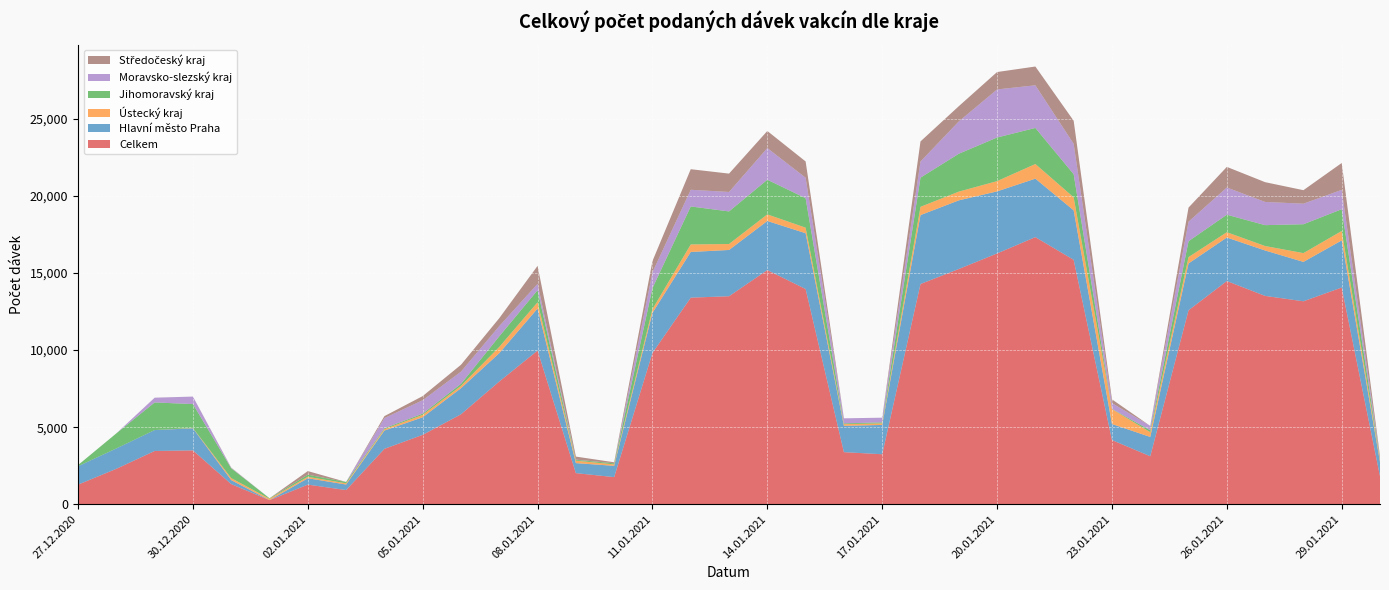

Reading right to left, list all the values displayed in this chart.

Celkem: 30.01.2021=1817	29.01.2021=14060	28.01.2021=13167	27.01.2021=13515	26.01.2021=14480	25.01.2021=12584	24.01.2021=3113	23.01.2021=4164	22.01.2021=15856	21.01.2021=17329	20.01.2021=16270	19.01.2021=15261	18.01.2021=14287	17.01.2021=3243	16.01.2021=3378	15.01.2021=13962	14.01.2021=15192	13.01.2021=13495	12.01.2021=13402	11.01.2021=9816	10.01.2021=1759	09.01.2021=2018	08.01.2021=9969	07.01.2021=7963	06.01.2021=5836	05.01.2021=4501	04.01.2021=3594	03.01.2021=919	02.01.2021=1273	01.01.2021=265	31.12.2020=1306	30.12.2020=3493	29.12.2020=3456	28.12.2020=2299	27.12.2020=1272
Hlavní město Praha: 30.01.2021=923	29.01.2021=3057	28.01.2021=2555	27.01.2021=2946	26.01.2021=2823	25.01.2021=3037	24.01.2021=1252	23.01.2021=1040	22.01.2021=3211	21.01.2021=3793	20.01.2021=4027	19.01.2021=4452	18.01.2021=4471	17.01.2021=1901	16.01.2021=1710	15.01.2021=3620	14.01.2021=3184	13.01.2021=3000	12.01.2021=2964	11.01.2021=2599	10.01.2021=732	09.01.2021=649	08.01.2021=2730	07.01.2021=1838	06.01.2021=1691	05.01.2021=1141	04.01.2021=1186	03.01.2021=359	02.01.2021=412	01.01.2021=1	31.12.2020=257	30.12.2020=1433	29.12.2020=1356	28.12.2020=1321	27.12.2020=1193
Ústecký kraj: 30.01.2021=154	29.01.2021=610	28.01.2021=570	27.01.2021=290	26.01.2021=344	25.01.2021=413	24.01.2021=310	23.01.2021=970	22.01.2021=843	21.01.2021=950	20.01.2021=665	19.01.2021=567	18.01.2021=537	17.01.2021=101	16.01.2021=108	15.01.2021=361	14.01.2021=428	13.01.2021=388	12.01.2021=488	11.01.2021=243	10.01.2021=96	09.01.2021=159	08.01.2021=404	07.01.2021=405	06.01.2021=153	05.01.2021=158	04.01.2021=89	03.01.2021=79	02.01.2021=94	01.01.2021=90	31.12.2020=130	30.12.2020=18	29.12.2020=0	28.12.2020=0	27.12.2020=1
Jihomoravský kraj: 30.01.2021=74	29.01.2021=1412	28.01.2021=1873	27.01.2021=1355	26.01.2021=1136	25.01.2021=1030	24.01.2021=126	23.01.2021=12	22.01.2021=1501	21.01.2021=2340	20.01.2021=2830	19.01.2021=2457	18.01.2021=1893	17.01.2021=67	16.01.2021=50	15.01.2021=1913	14.01.2021=2248	13.01.2021=2114	12.01.2021=2464	11.01.2021=1363	10.01.2021=68	09.01.2021=58	08.01.2021=781	07.01.2021=691	06.01.2021=132	05.01.2021=77	04.01.2021=62	03.01.2021=87	02.01.2021=138	01.01.2021=31	31.12.2020=638	30.12.2020=1553	29.12.2020=1792	28.12.2020=978	27.12.2020=74
Moravsko-slezský kraj: 30.01.2021=42	29.01.2021=1257	28.01.2021=1334	27.01.2021=1506	26.01.2021=1765	25.01.2021=1267	24.01.2021=280	23.01.2021=377	22.01.2021=1974	21.01.2021=2768	20.01.2021=3119	19.01.2021=2098	18.01.2021=1047	17.01.2021=301	16.01.2021=327	15.01.2021=1327	14.01.2021=2056	13.01.2021=1262	12.01.2021=1084	11.01.2021=1027	10.01.2021=1	09.01.2021=12	08.01.2021=416	07.01.2021=662	06.01.2021=790	05.01.2021=871	04.01.2021=658	03.01.2021=0	02.01.2021=0	01.01.2021=0	31.12.2020=24	30.12.2020=487	29.12.2020=306	28.12.2020=0	27.12.2020=1
Středočeský kraj: 30.01.2021=114	29.01.2021=1742	28.01.2021=875	27.01.2021=1282	26.01.2021=1337	25.01.2021=914	24.01.2021=0	23.01.2021=241	22.01.2021=1493	21.01.2021=1217	20.01.2021=1128	19.01.2021=987	18.01.2021=1302	17.01.2021=1	16.01.2021=0	15.01.2021=1055	14.01.2021=1107	13.01.2021=1190	12.01.2021=1333	11.01.2021=727	10.01.2021=65	09.01.2021=195	08.01.2021=1165	07.01.2021=513	06.01.2021=446	05.01.2021=268	04.01.2021=127	03.01.2021=0	02.01.2021=234	01.01.2021=0	31.12.2020=18	30.12.2020=0	29.12.2020=2	28.12.2020=0	27.12.2020=1